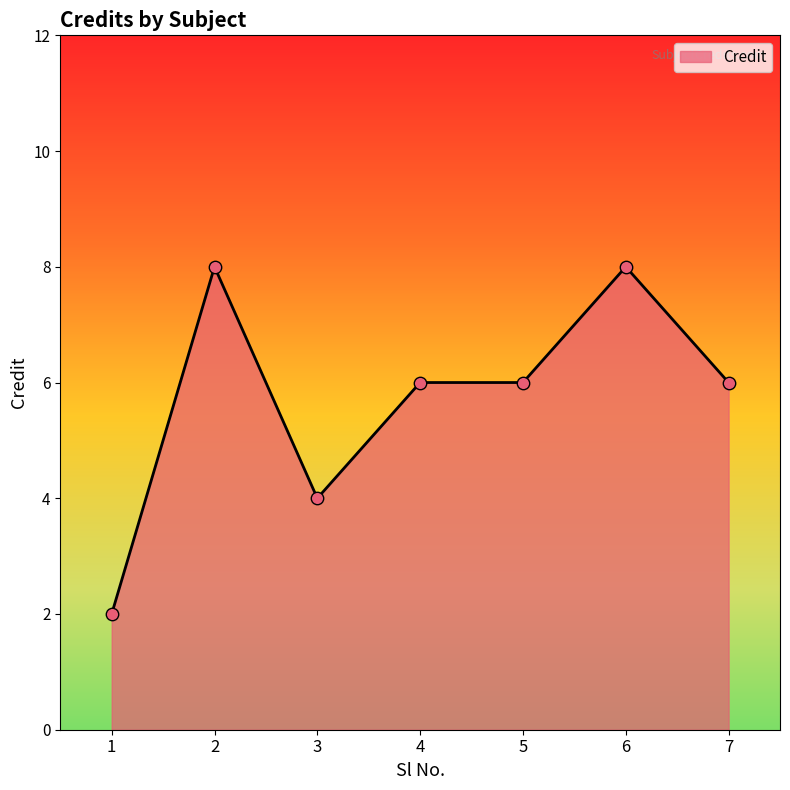

What is the ratio of the value at 6 to the value at 2?

1.0